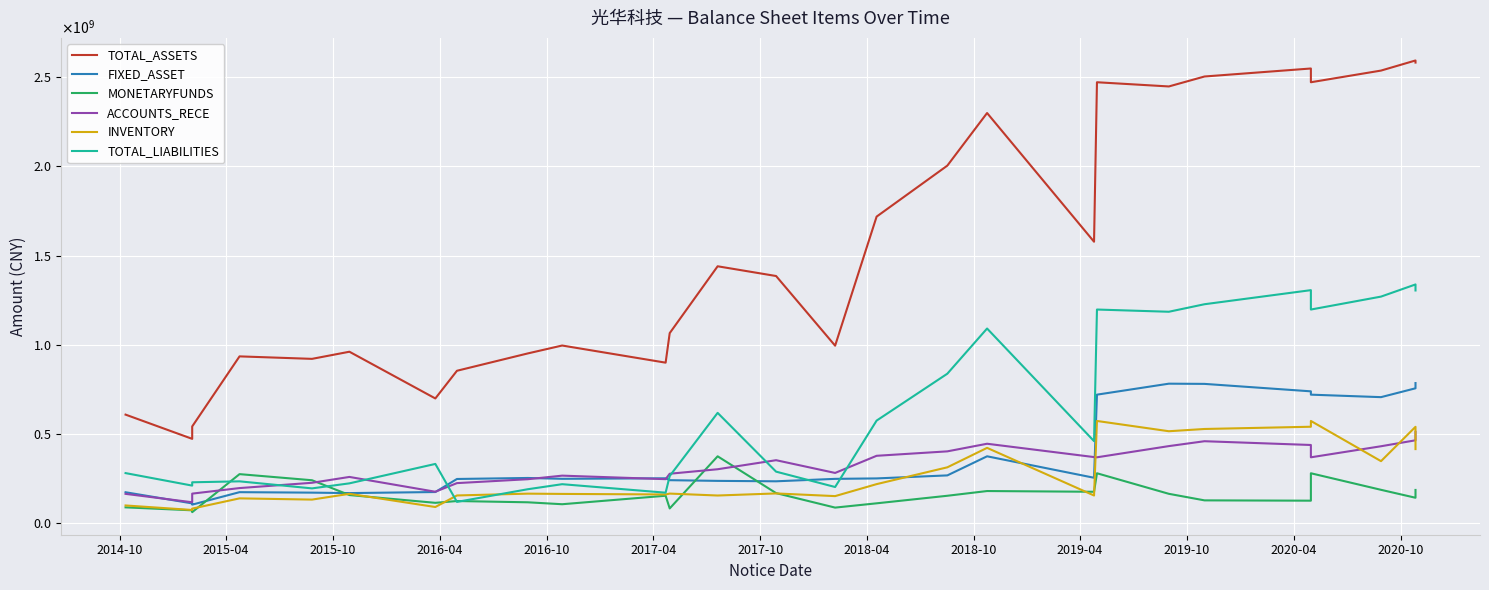

What is the difference between the maximum and minimum values in the MONETARYFUNDS series?

312922107.5